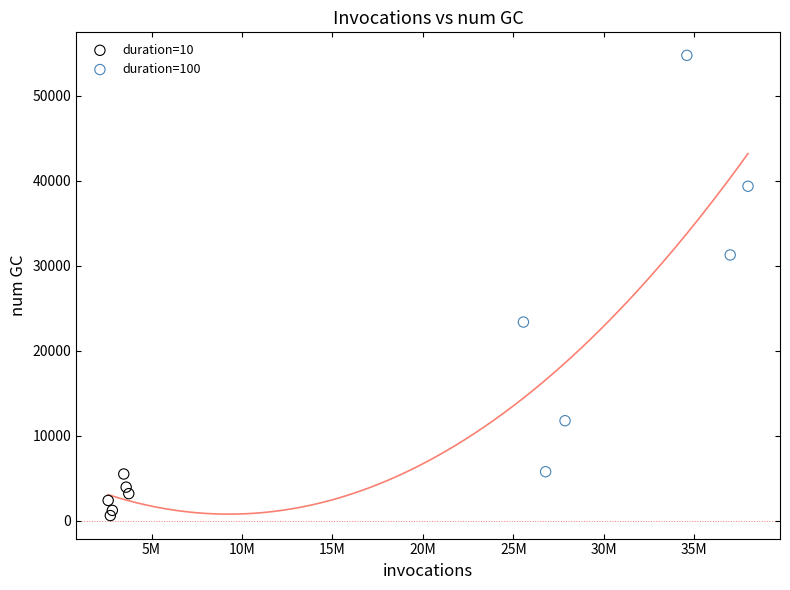

Which series has the widest spread of Y values?

duration=100